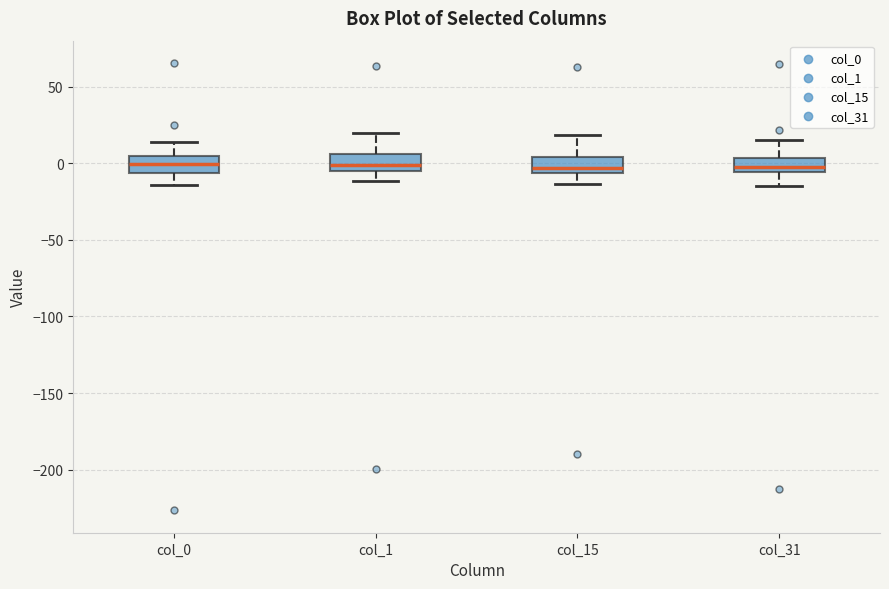

Reading left to right, read every box against the y-axis: the position of its median line, the range the box covers, and the ends of its whiskers. The values are not printed on the chart, so give them approximately, as read against the axis.

col_0: median 0, box -5 to 5, whiskers -15 to 15
col_1: median 0, box -5 to 5, whiskers -10 to 20
col_15: median -5 (just above the box's lower edge), box -5 to 5, whiskers -15 to 20
col_31: median -5 (just above the box's lower edge), box -5 to 5, whiskers -15 to 15